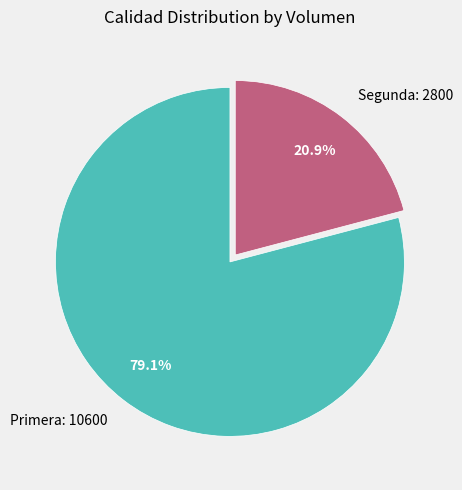

What is the smallest slice in the pie chart?

Segunda